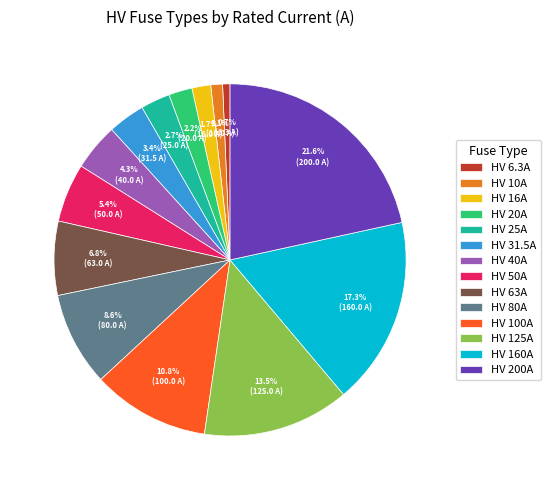

Combined, what portion of the pie is HV 40A and HV 100A?

15.1%